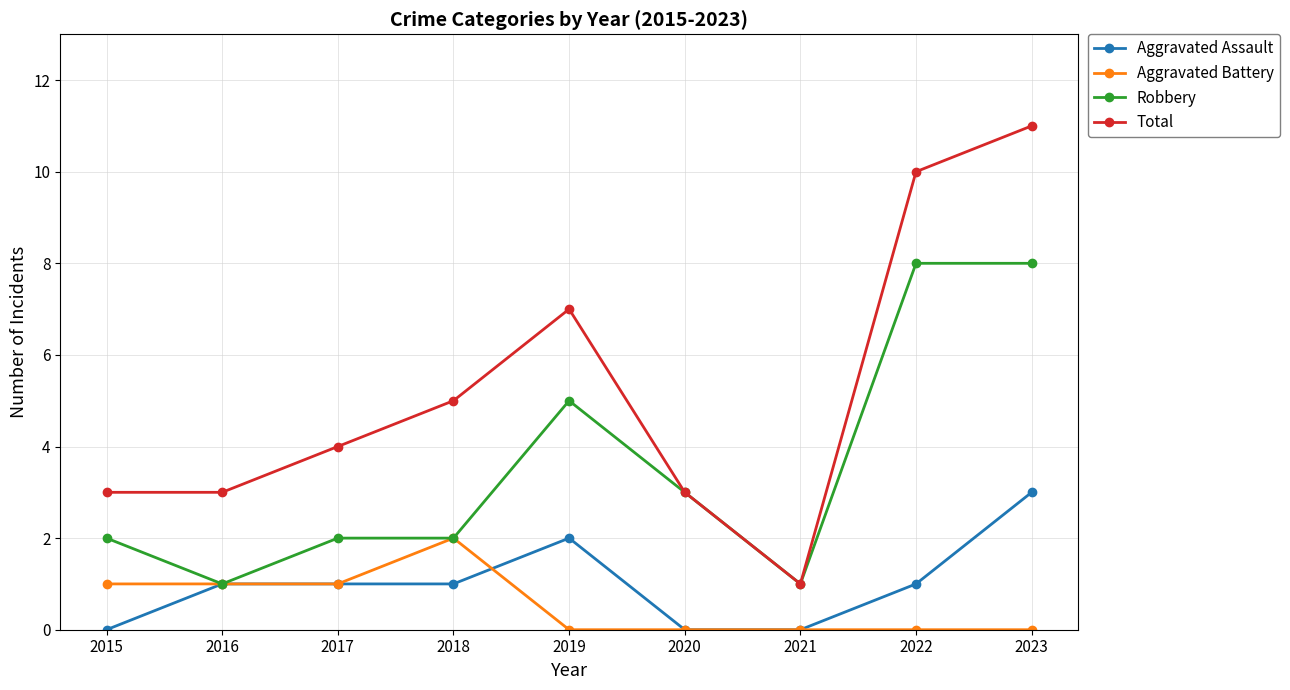

What is the greatest value displayed?

11